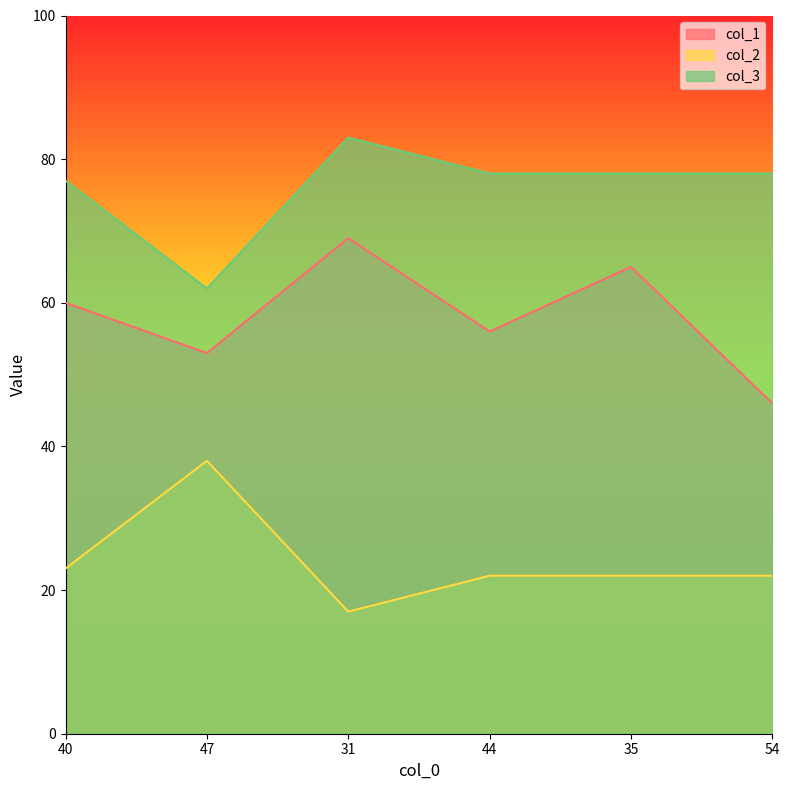

How many values in the col_2 series exceed 22?

2